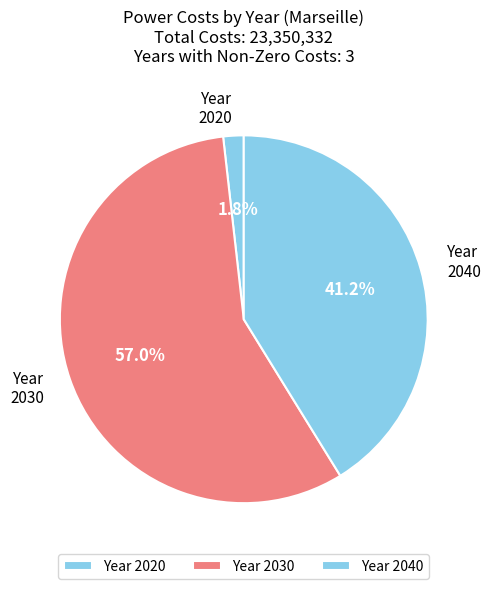

How many slices are in this pie chart?

3